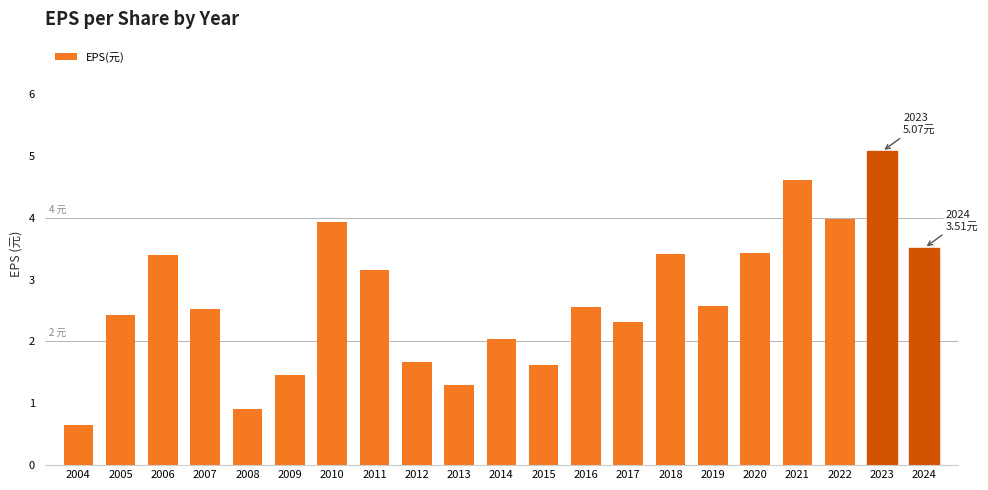

What is the average value?

2.7